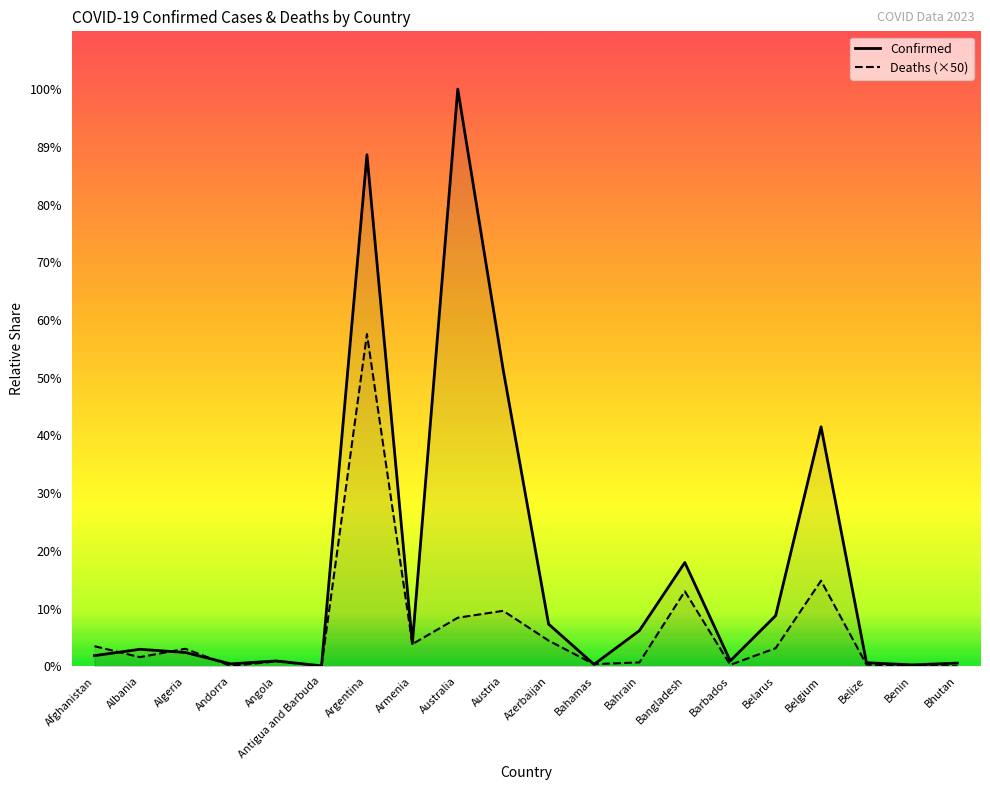

At which category is the sum across all series the highest?

Argentina